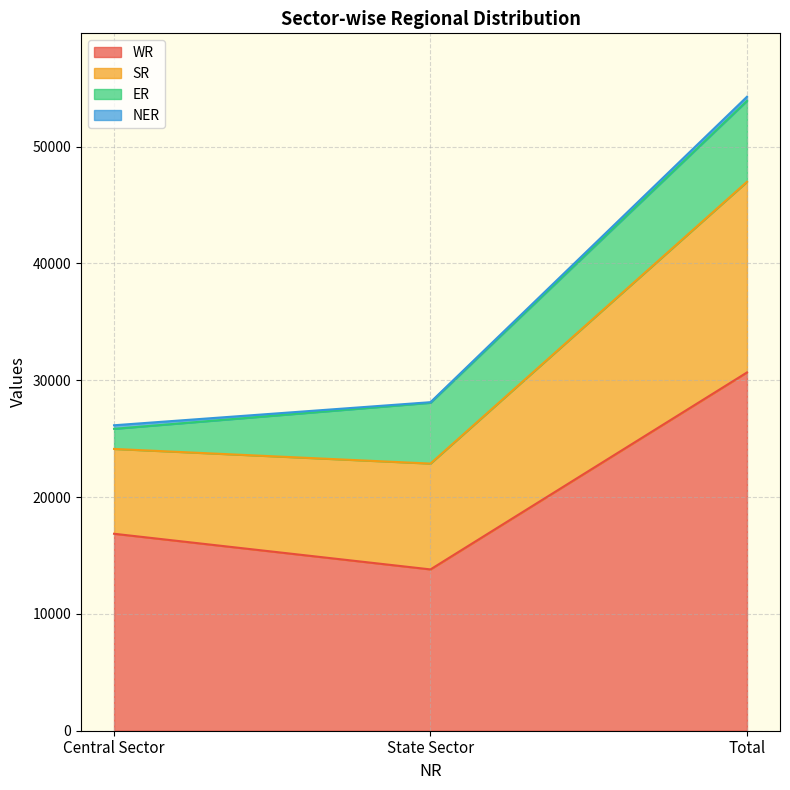

What is the label of the 1st point from the left?

Central Sector